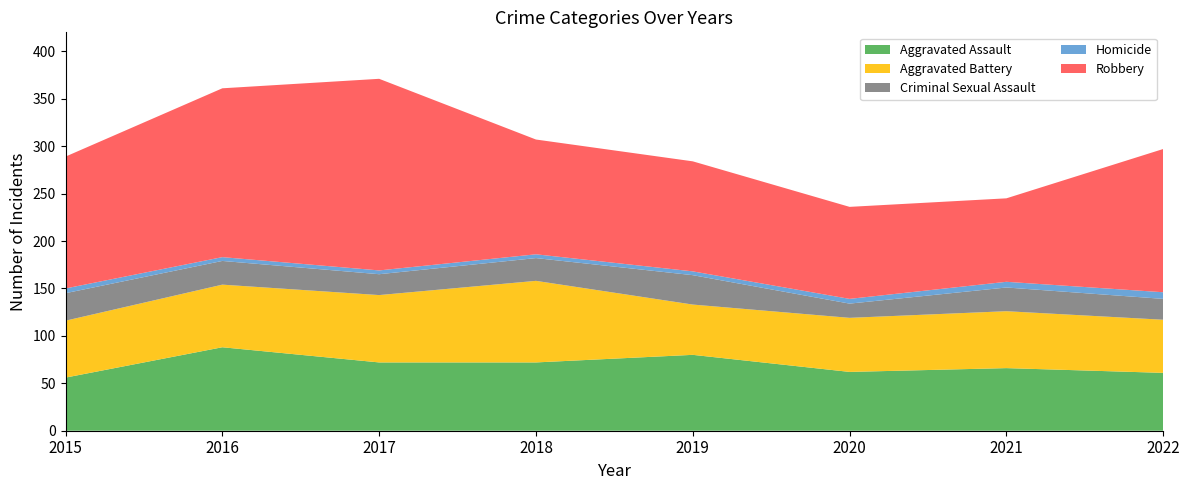

Reading left to right, extract all data points from this chart.

Aggravated Assault: 56	88	72	72	80	62	66	61
Aggravated Battery: 60	66	71	86	53	57	60	56
Criminal Sexual Assault: 29	25	22	24	31	15	25	22
Homicide: 5	4	4	4	4	5	6	7
Robbery: 139	178	202	121	116	97	88	151